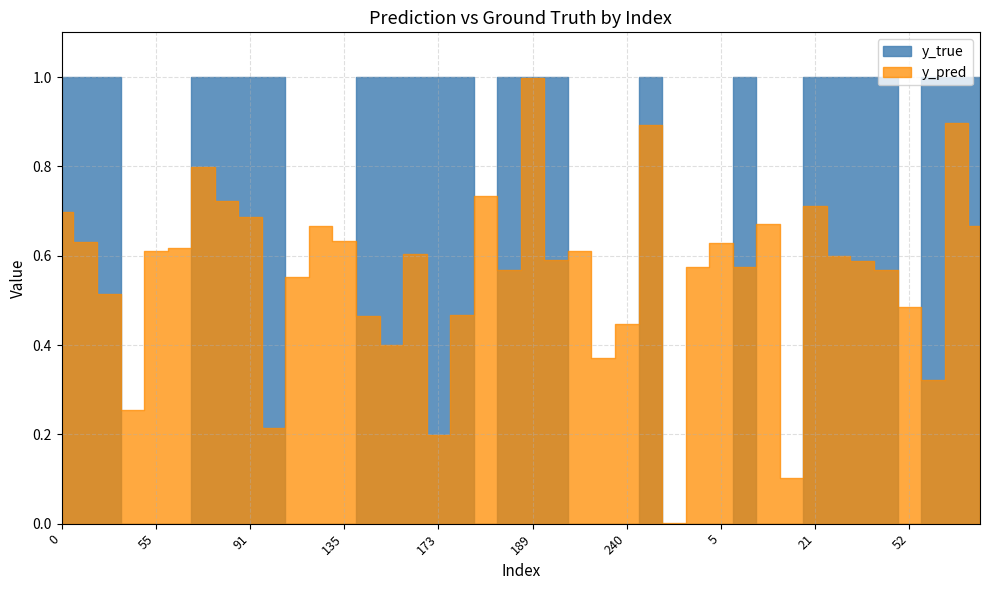

Reading left to right, transcribe all the data shown in this chart.

y_pred: 0=0.7	29=0.6	31=0.5	43=0.3	55=0.6	66=0.6	70=0.8	81=0.7	91=0.7	99=0.2	119=0.6	134=0.7	135=0.6	140=0.5	154=0.4	168=0.6	173=0.2	177=0.5	185=0.7	186=0.6	189=1.0	223=0.6	225=0.6	235=0.4	240=0.4	253=0.9	257=0.0	1=0.6	5=0.6	8=0.6	13=0.7	18=0.1	21=0.7	33=0.6	39=0.6	44=0.6	52=0.5	59=0.3	64=0.9	76=0.7
y_true: 0=1.0	29=1.0	31=1.0	43=0.0	55=0.0	66=0.0	70=1.0	81=1.0	91=1.0	99=1.0	119=0.0	134=0.0	135=0.0	140=1.0	154=1.0	168=1.0	173=1.0	177=1.0	185=0.0	186=1.0	189=1.0	223=1.0	225=0.0	235=0.0	240=0.0	253=1.0	257=0.0	1=0.0	5=0.0	8=1.0	13=0.0	18=0.0	21=1.0	33=1.0	39=1.0	44=1.0	52=0.0	59=1.0	64=1.0	76=1.0